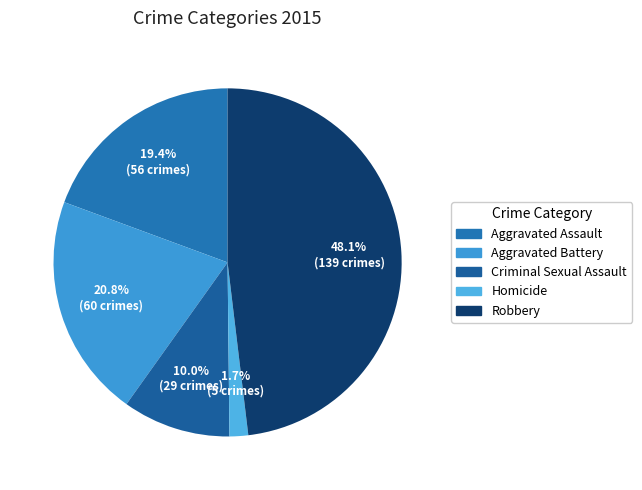

Count the number of slices in the pie.

5